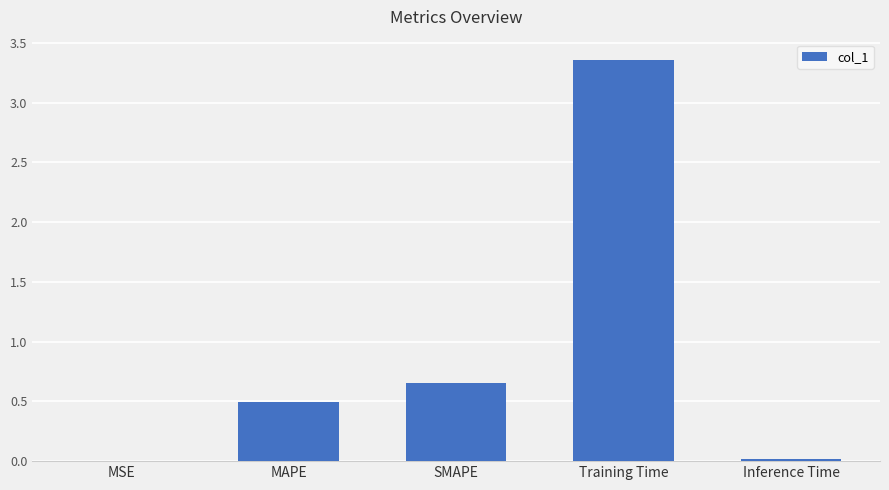

At which category does the chart reach its peak across all series?

Training Time